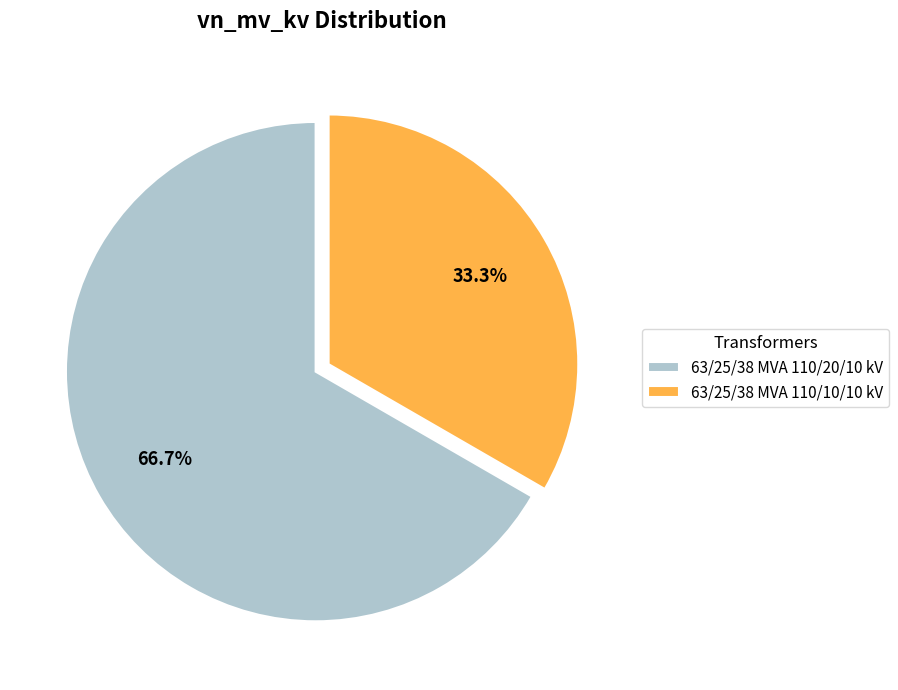

To the nearest percent, what percentage of the pie is 63/25/38 MVA 110/20/10 kV?

67%